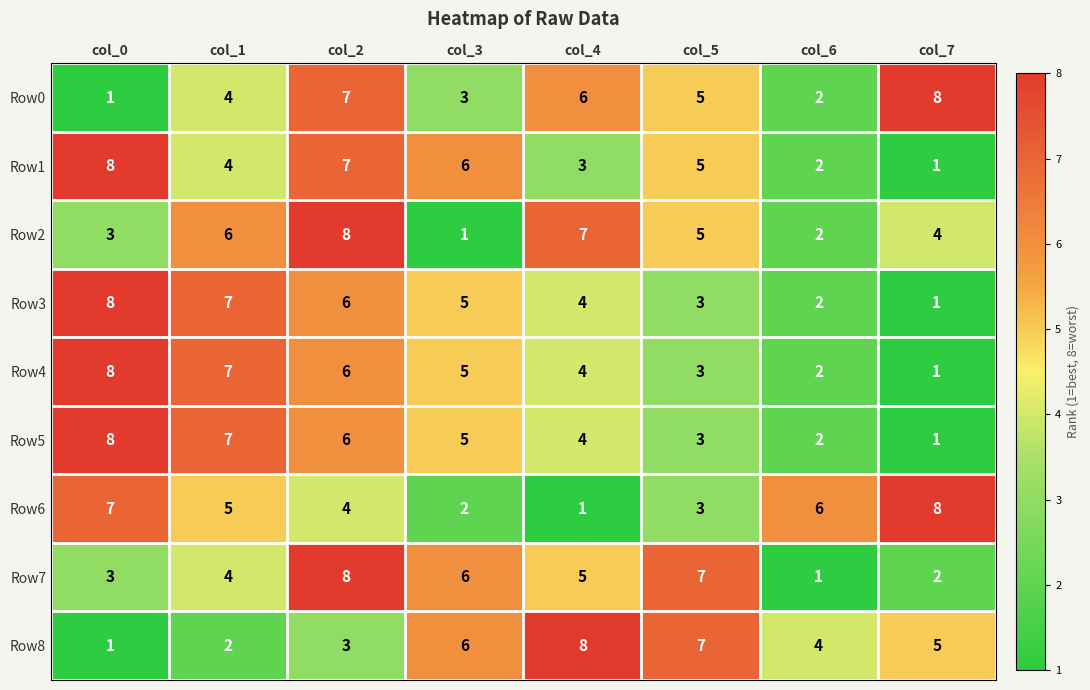

Which series changed the most between col_5 and col_6?

Row7